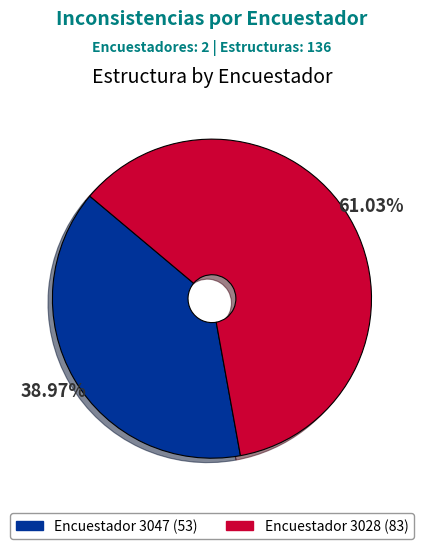

To the nearest percent, what is the average slice percentage?

50%